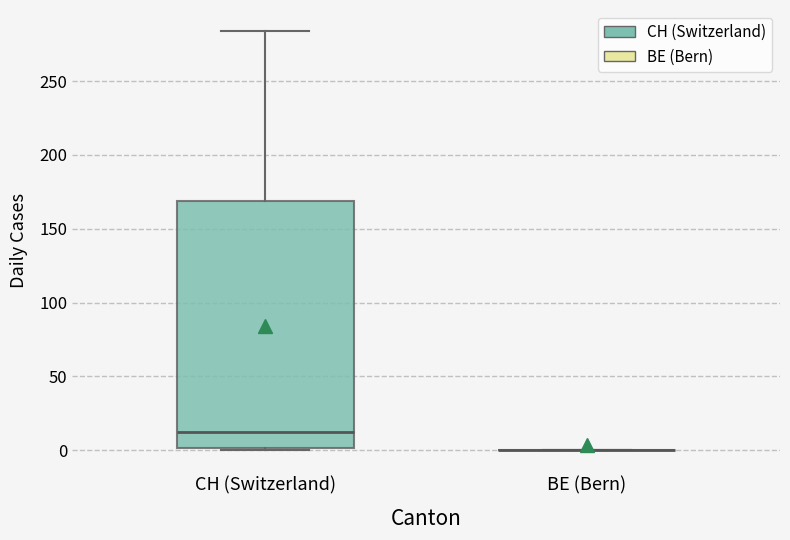

Reading left to right, read every box against the y-axis: the position of its median line, the range the box covers, and the ends of its whiskers. The values are not printed on the chart, so give them approximately, as read against the axis.

CH (Switzerland): median 15, box 0 to 170, whiskers 0 to 285
BE (Bern): box collapsed to a line at 0, whiskers 0 to 0